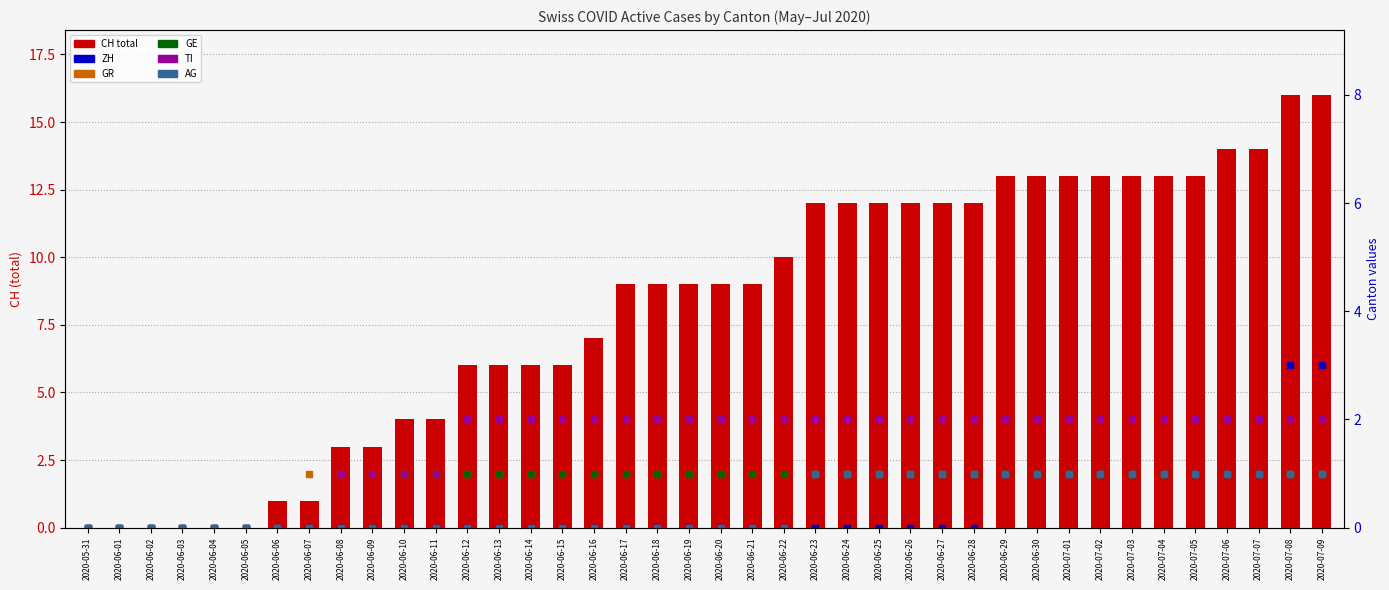

Which series has the largest total across all categories?

CH (total)